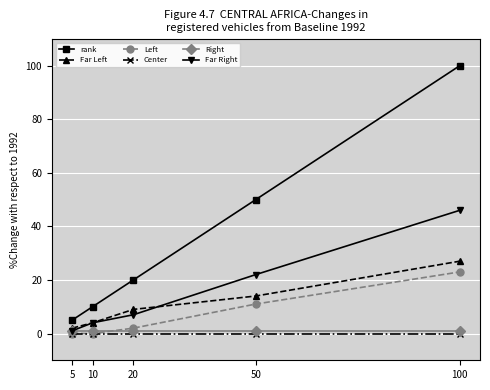

True or false: Left has a value of 23 at 100.

True